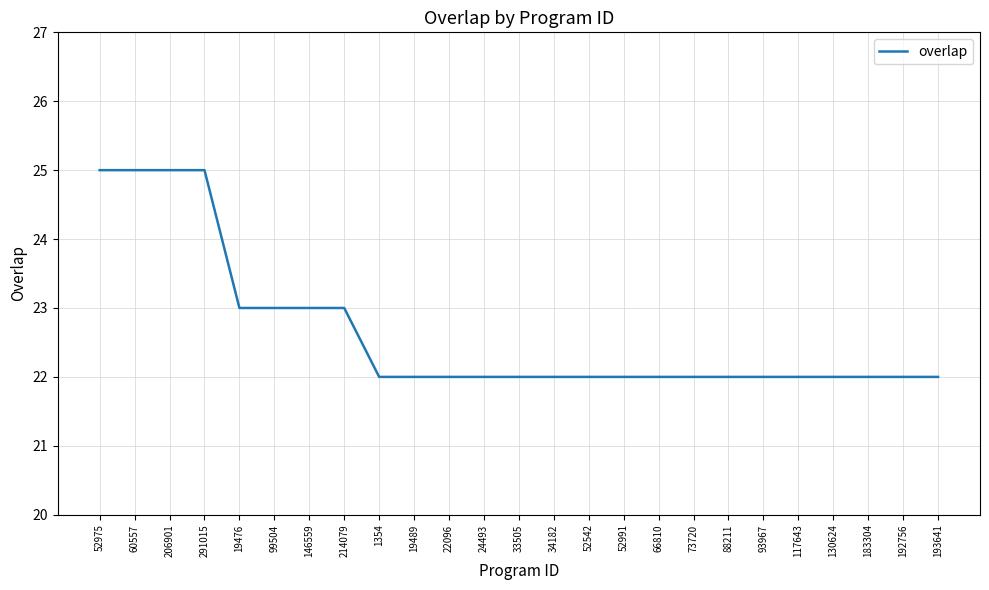

What is the smallest value displayed?

22